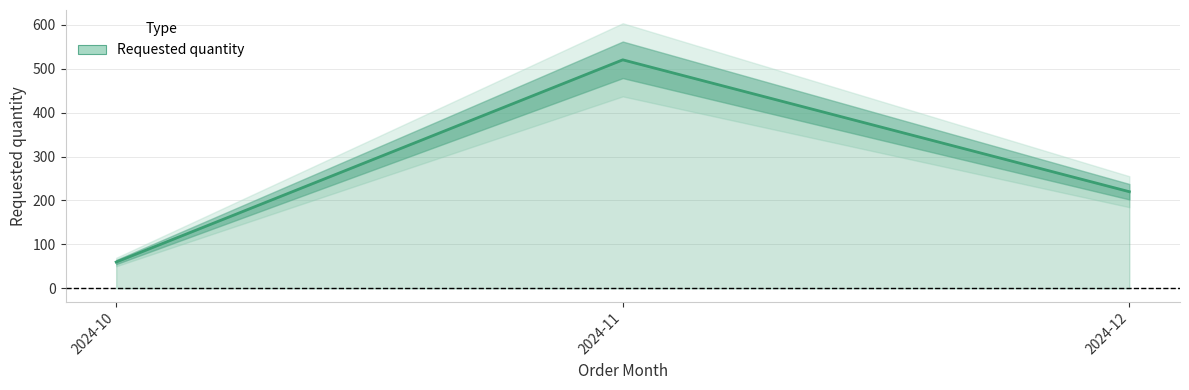

List the labels in order of value, smallest first.

2024-10, 2024-12, 2024-11